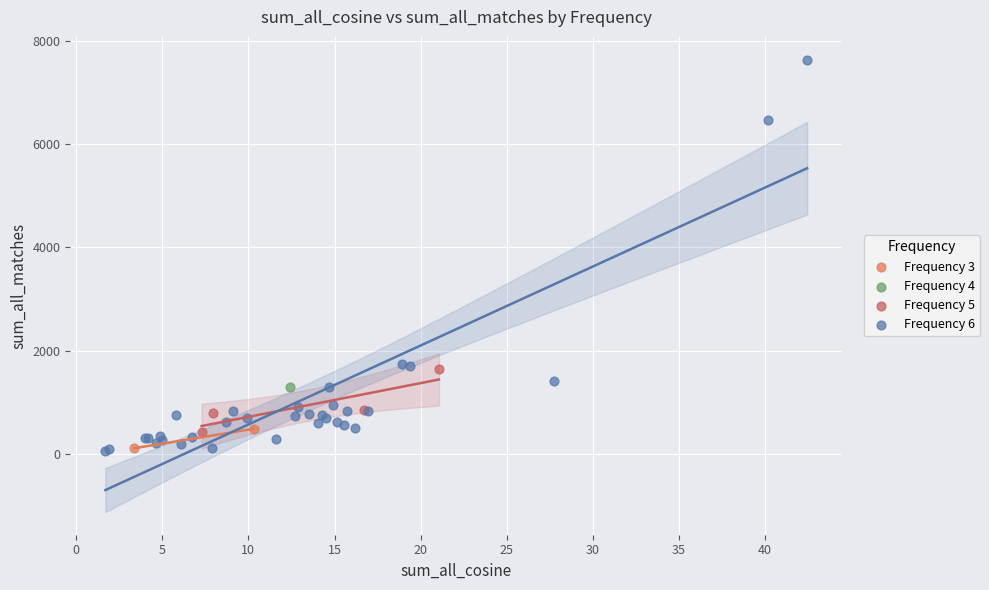

What are all the series names shown in the legend?

Frequency 3, Frequency 4, Frequency 5, Frequency 6